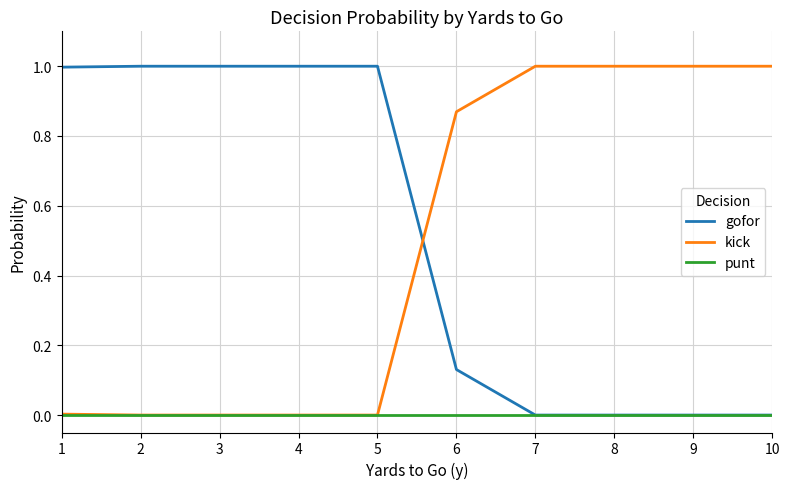

Read the kick value at 10.

1.0